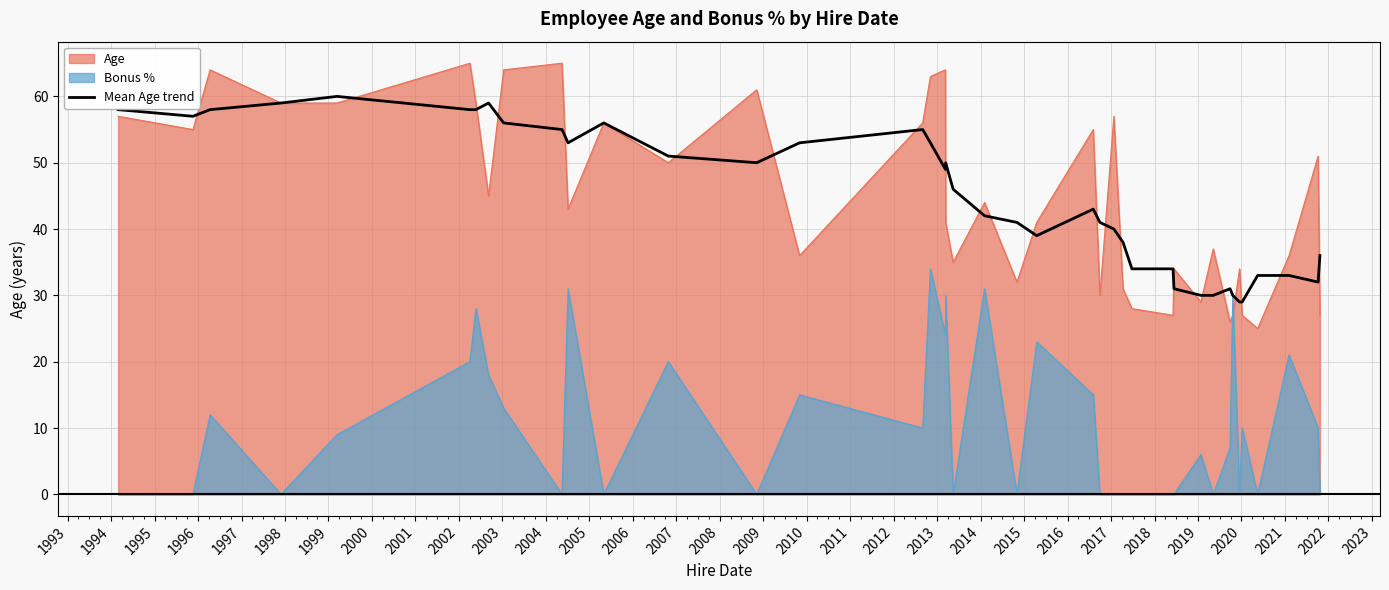

Which series ends up on top after the final intersection of Bonus % and Age?

Age